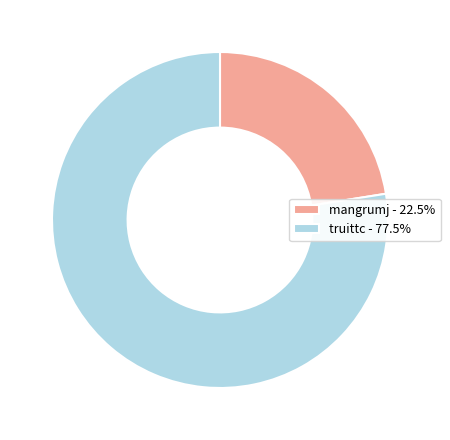

Which slice is the largest?

truittc